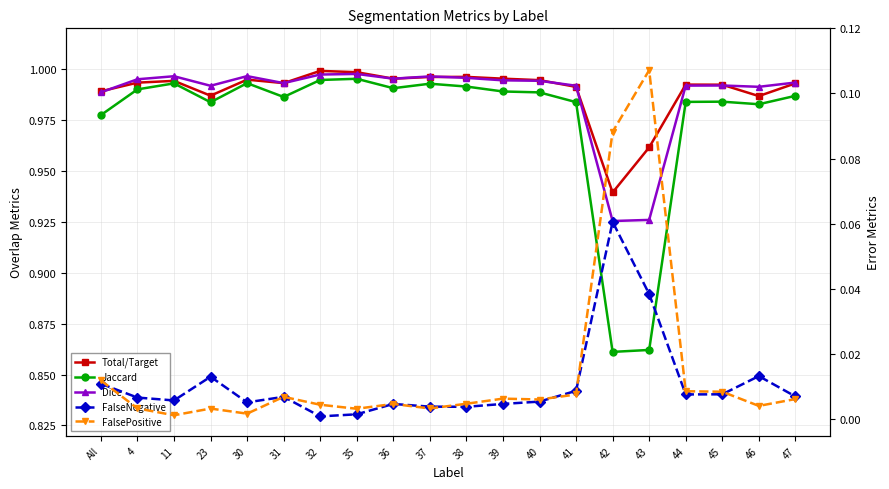

What is the difference between the maximum and minimum values in the Dice series?

0.1